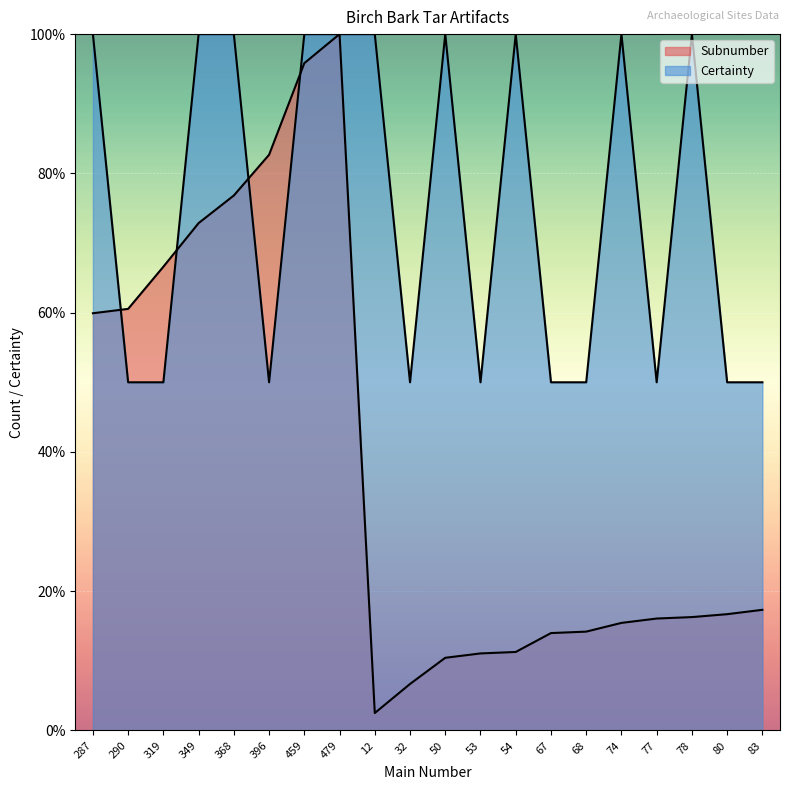

At how many categories does at least one series exceed 82?

11